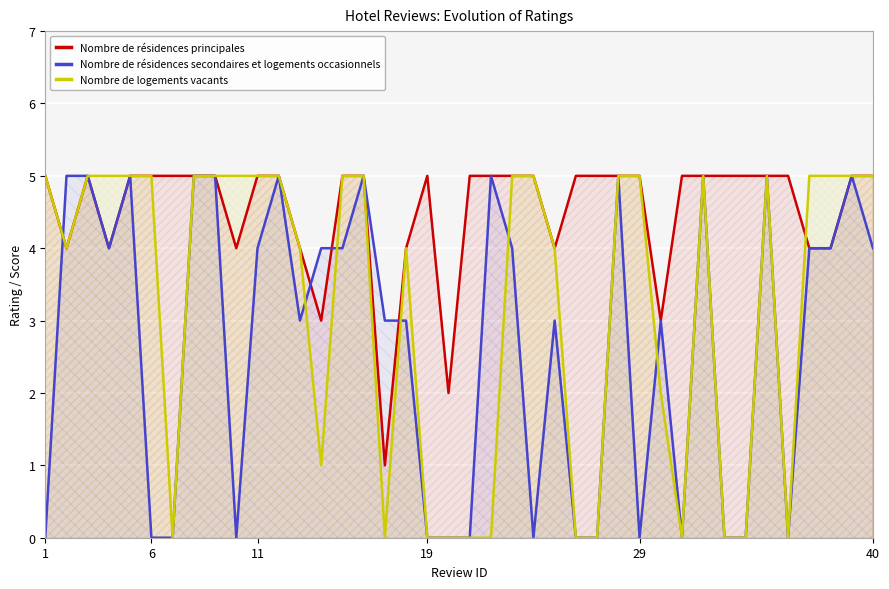

List the series in order of their overall mean, lowest first.

Nombre de résidences secondaires et logements occasionnels, Nombre de logements vacants, Nombre de résidences principales